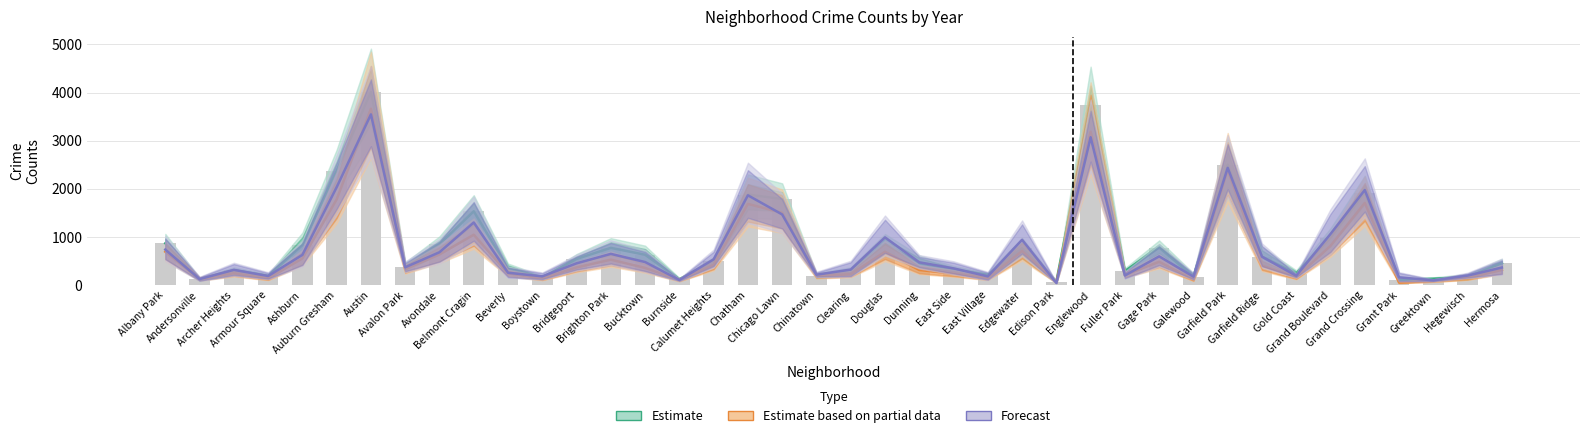

What is the label of the 20th bar from the right?

Clearing